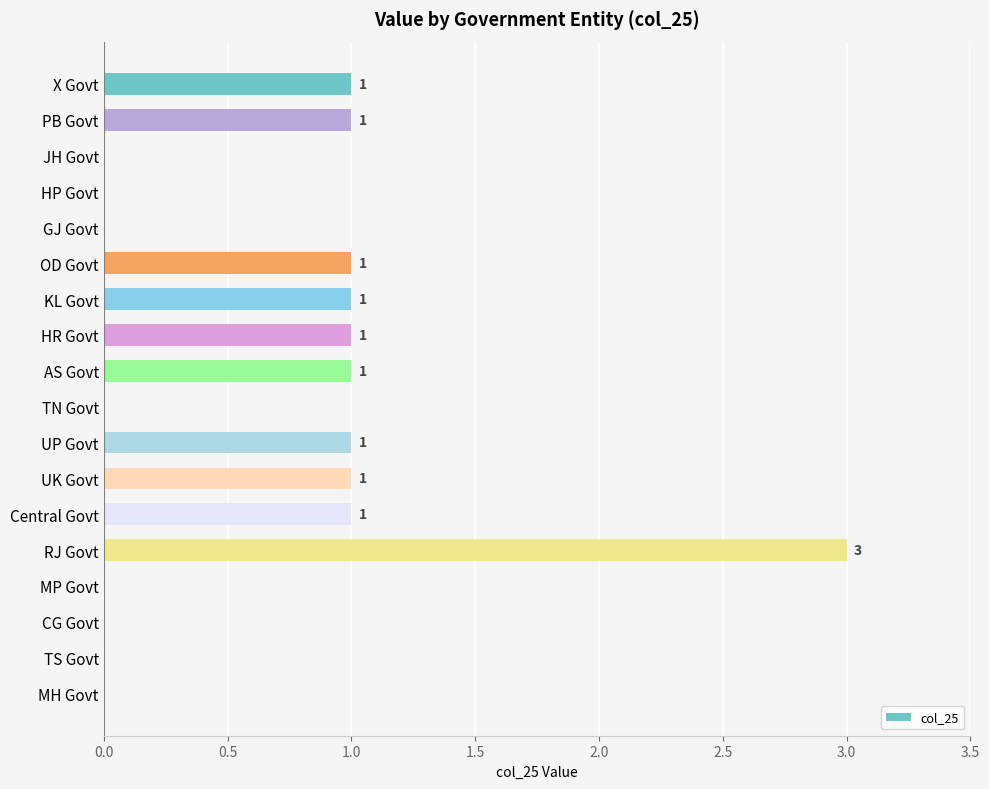

Which category has the highest value across all series?

RJ Govt